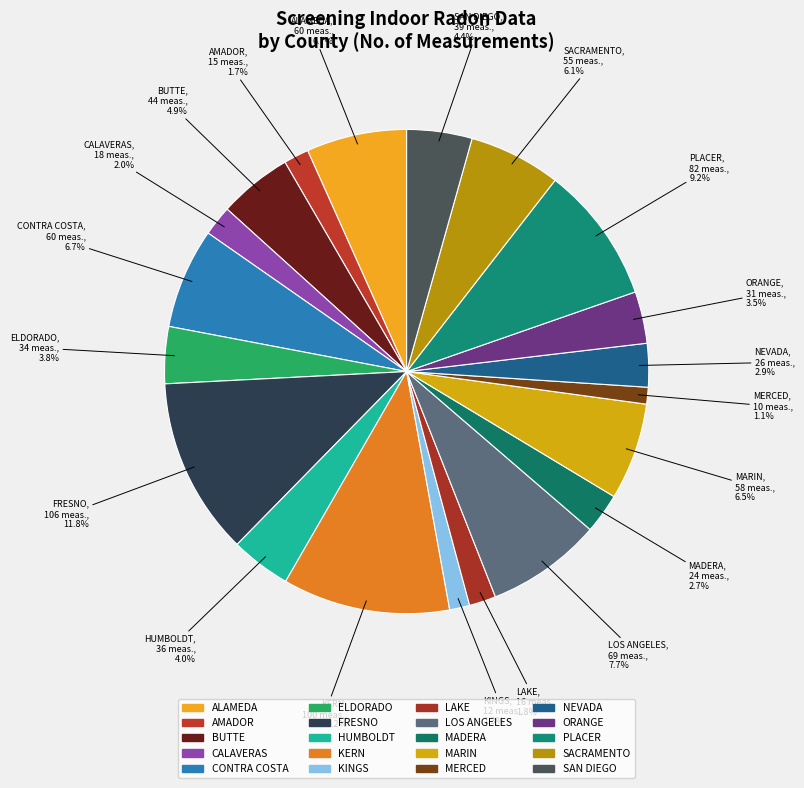

Which slice is the largest?

FRESNO